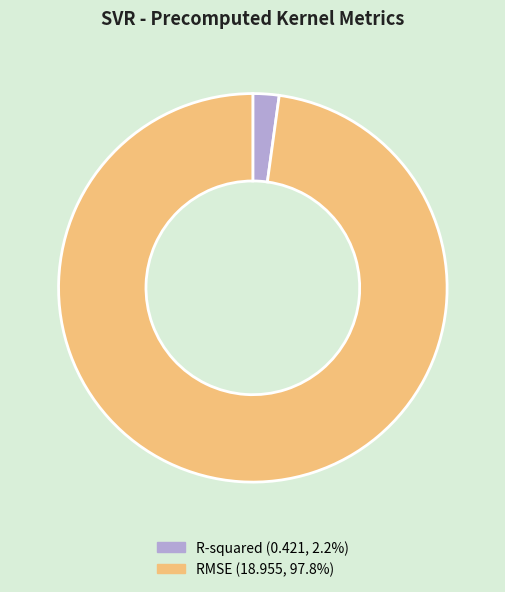

Is there any slice that represents more than half of the pie?

Yes